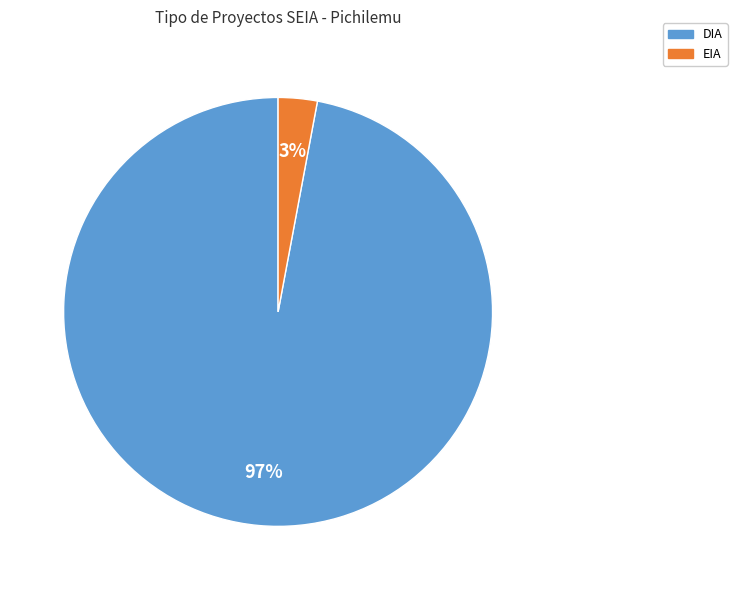

Which has a higher value, DIA or EIA?

DIA